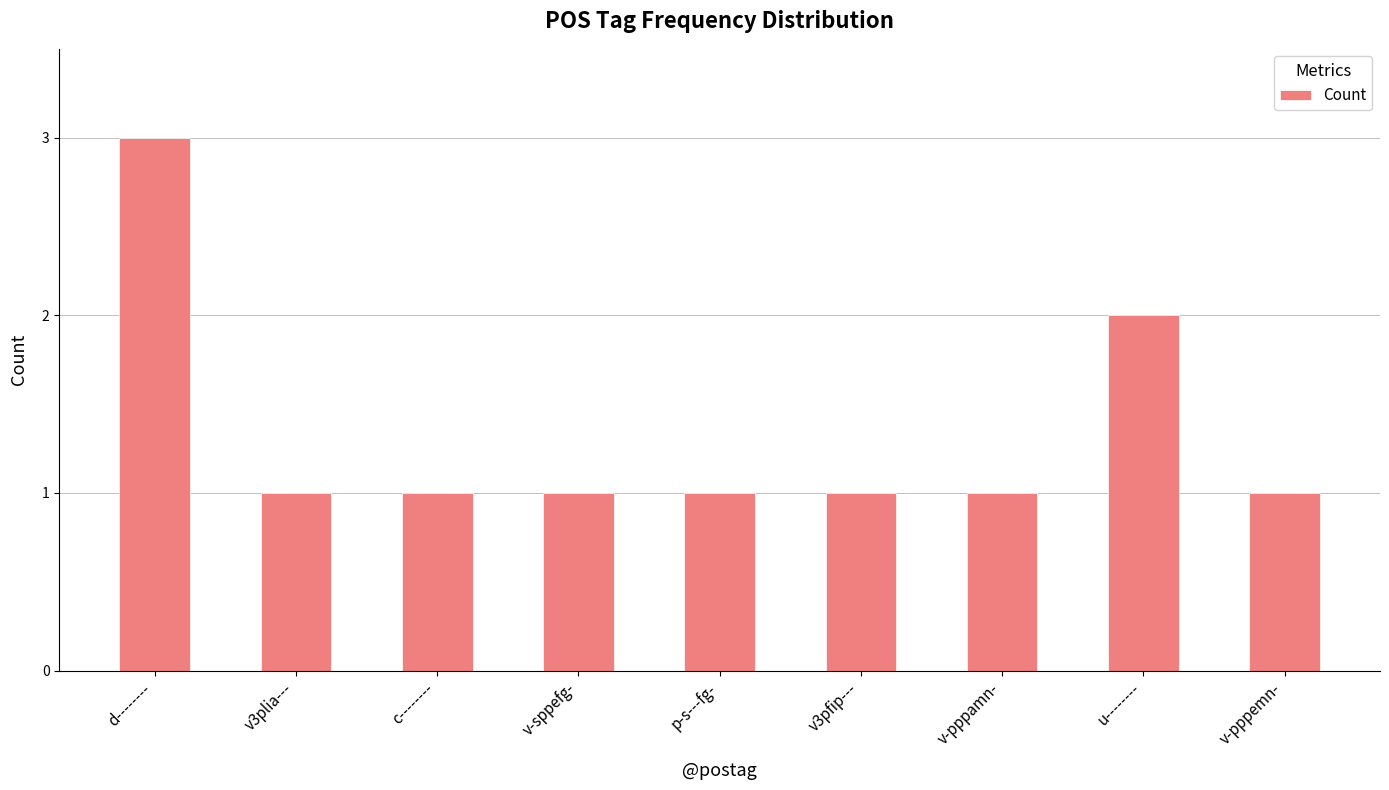

What is the greatest value displayed?

3